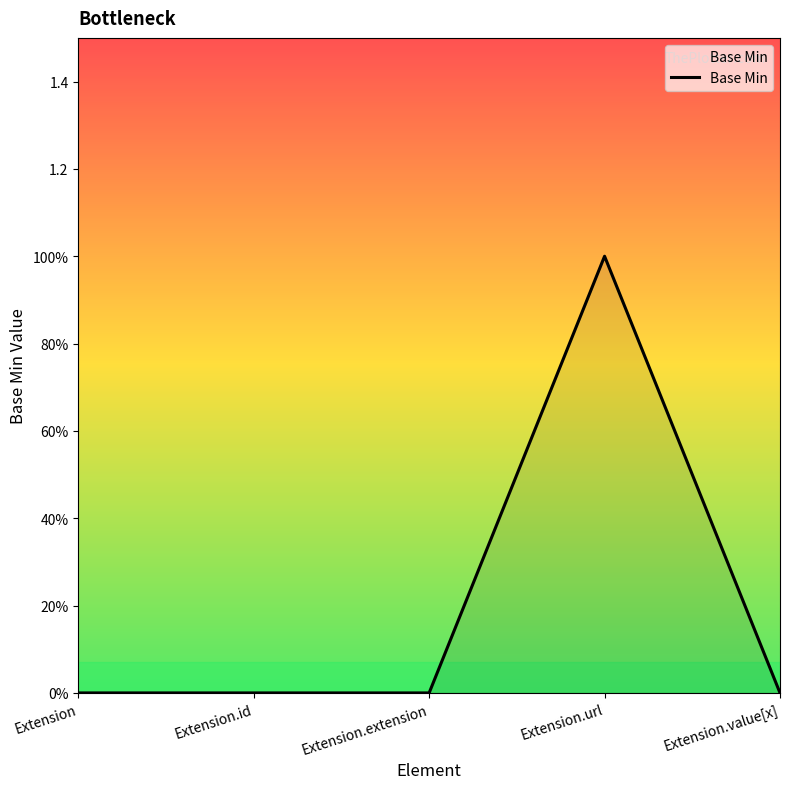

What is the label of the 2nd point from the left?

Extension.id